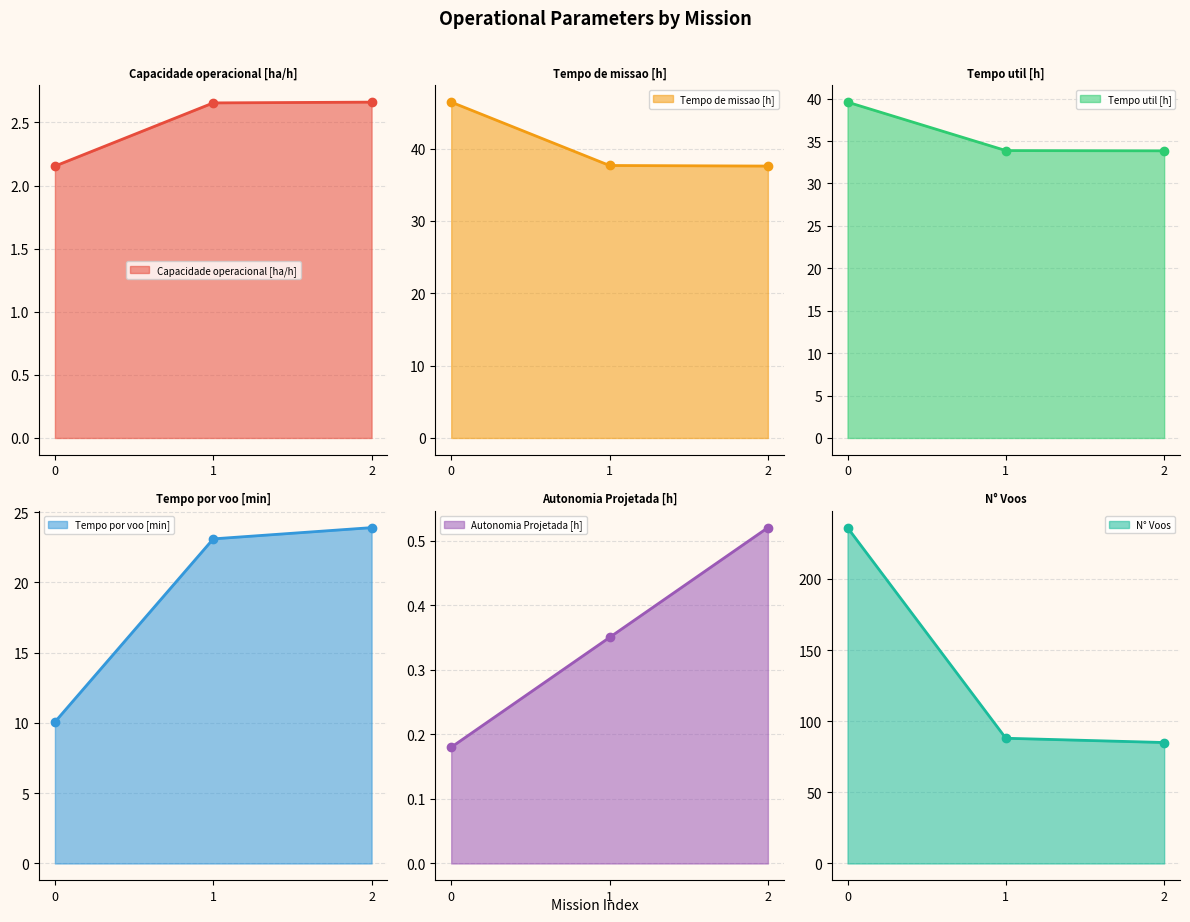

Rank the series by their maximum value, from lowest to highest.

Autonomia Projetada [h], Capacidade operacional [ha/h], Tempo por voo [min], Tempo util [h], Tempo de missao [h], N° Voos